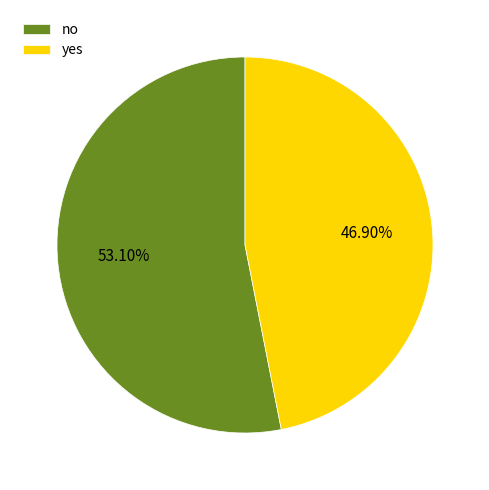

Is it true that yes is 58% of the pie?

False